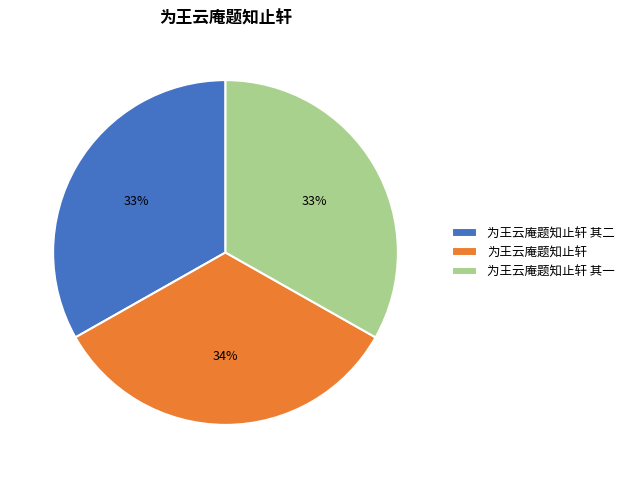

To the nearest percent, what is the average slice percentage?

33%